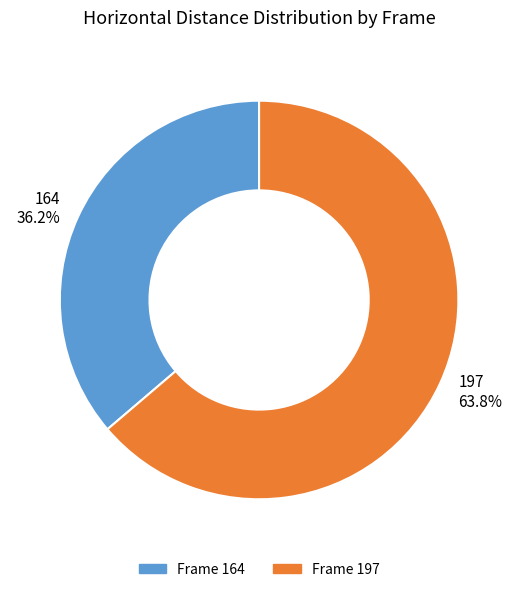

Is there any slice that represents more than half of the pie?

Yes